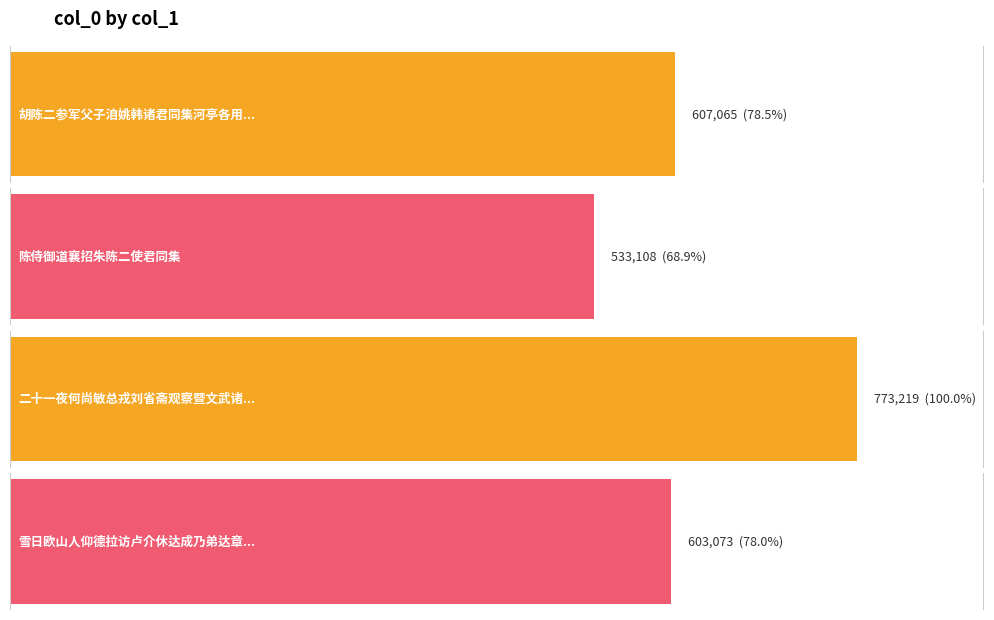

The value at 陈侍御道襄招朱陈二使君同集 is 183822. True or false?

False